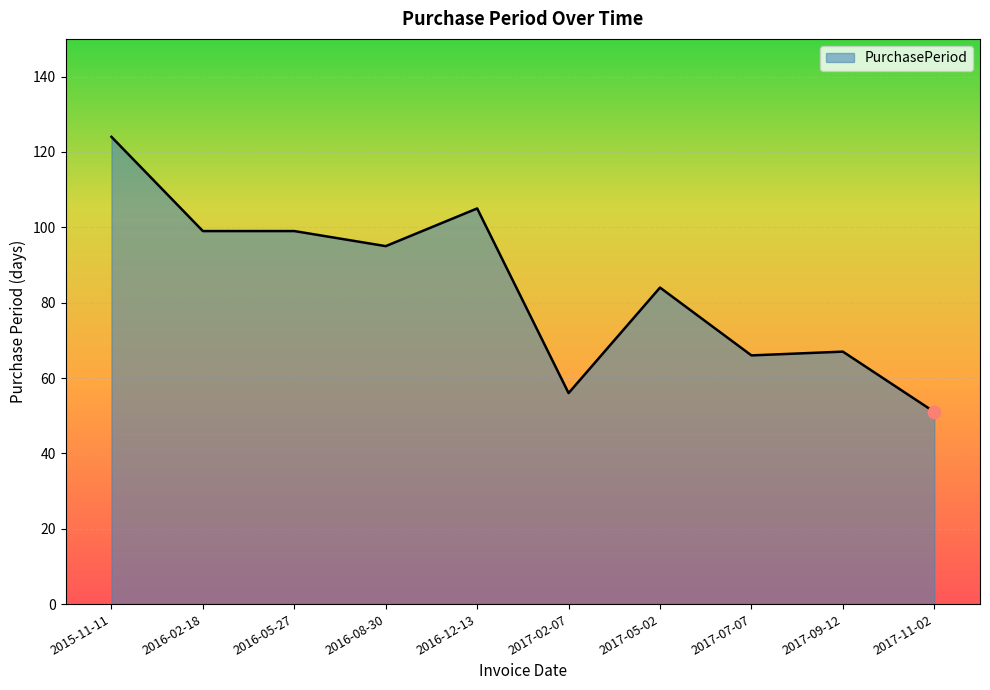

What is the change in value from 2015-11-11 to 2016-05-27?

-25